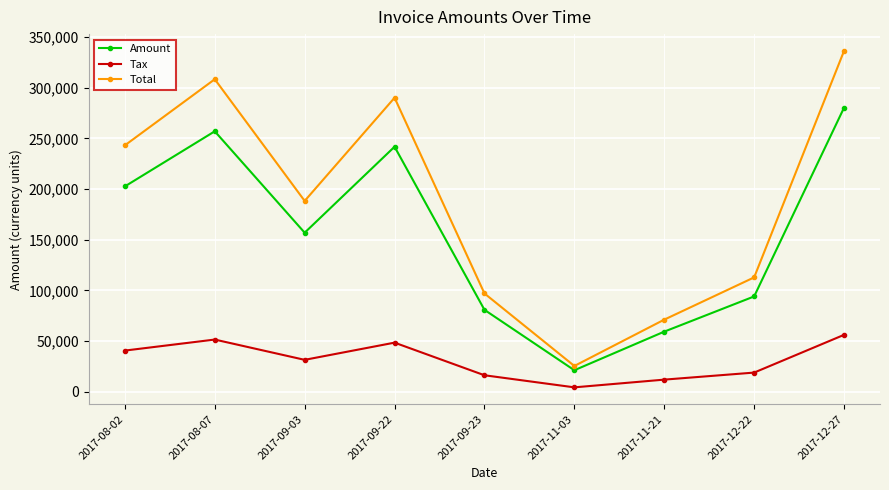

What is the greatest value displayed?

336368.0